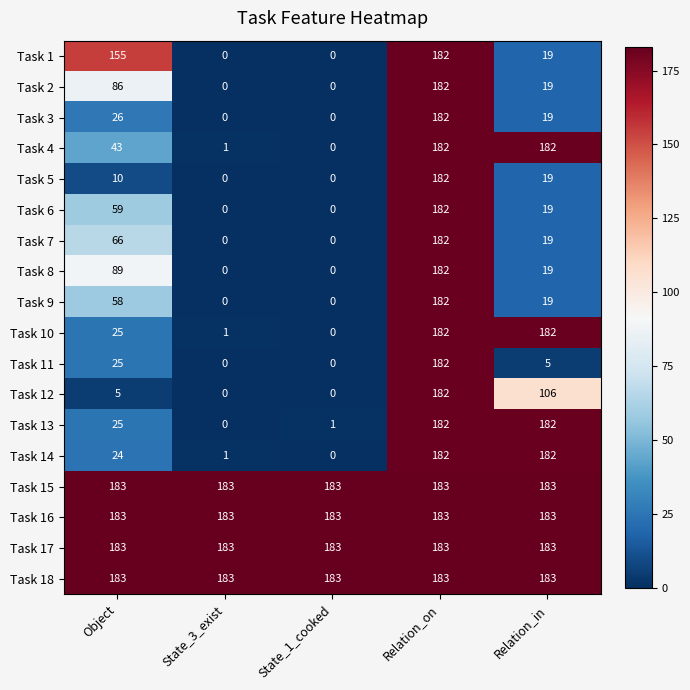

Is the value of Task 1 at Object greater than the value of Task 3 at State_3_exist?

Yes